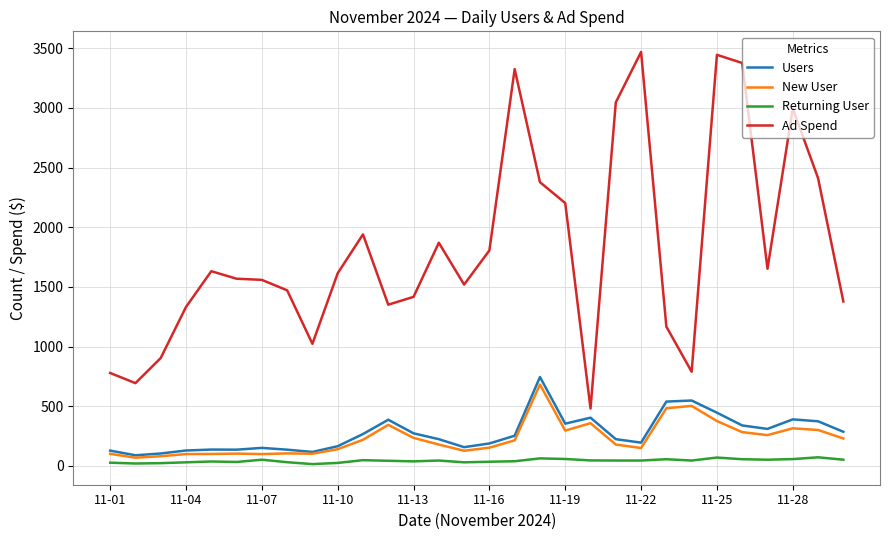

What is the average value of the Ad Spend series?

1820.1